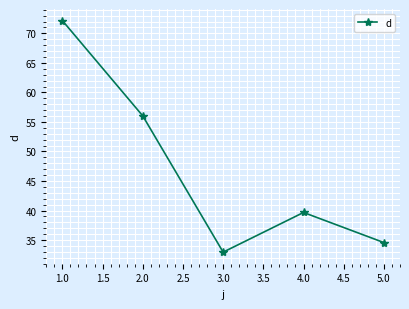

At which label is the value closest to 52?

2.0